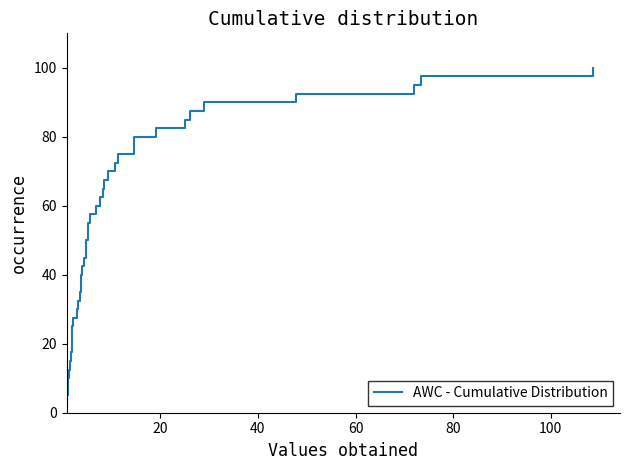

What is the difference between the maximum and minimum values?

97.5